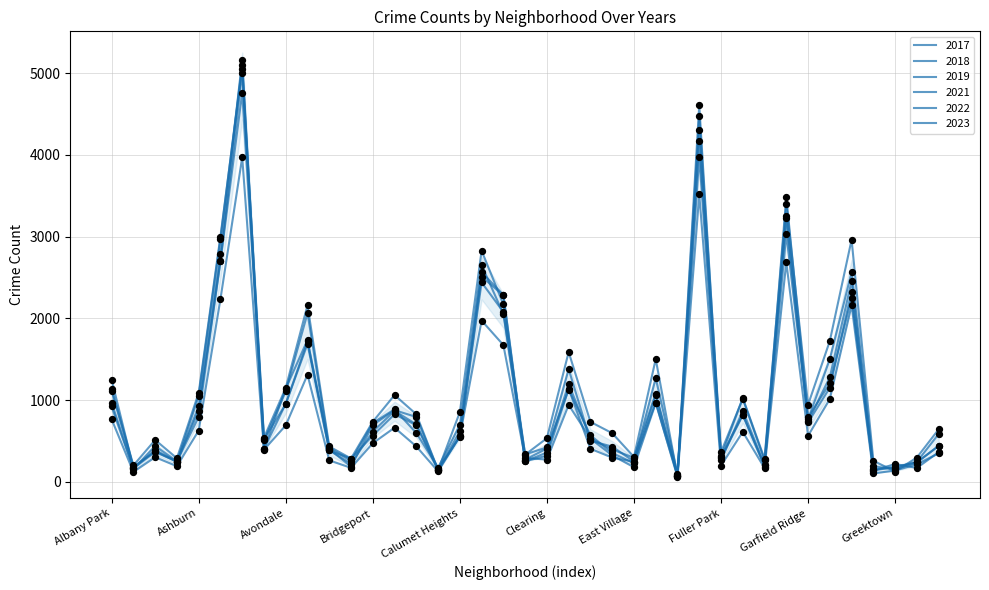

Which series reaches the minimum Y coordinate?

2021